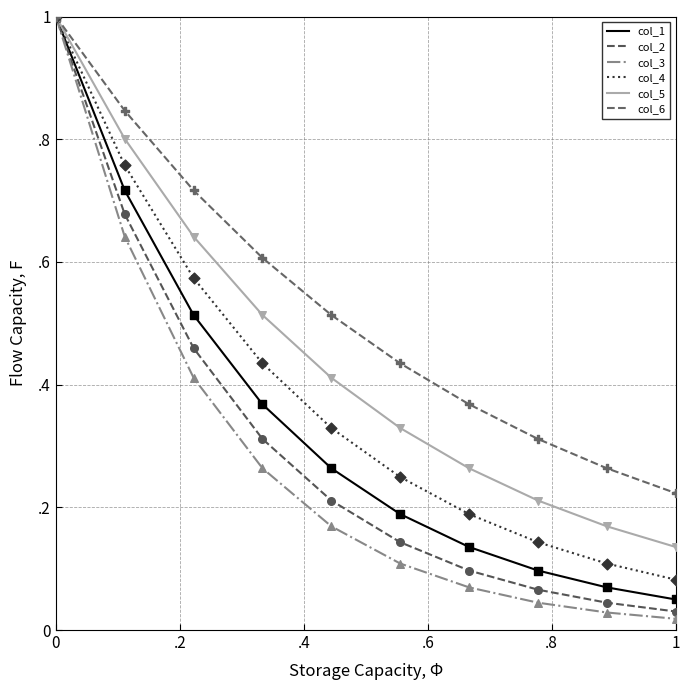

Is this an area chart (filled region under the line)?

No